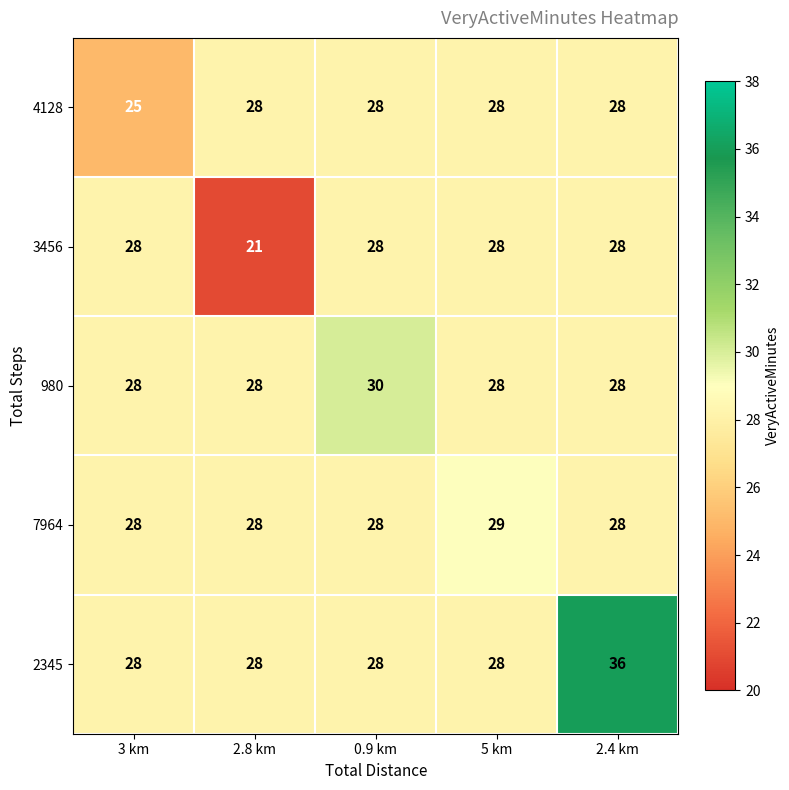

Reading right to left, what are all the values shown in this chart?

4128: 2.4 km=28	5 km=28	0.9 km=28	2.8 km=28	3 km=25
3456: 2.4 km=28	5 km=28	0.9 km=28	2.8 km=21	3 km=28
980: 2.4 km=28	5 km=28	0.9 km=30	2.8 km=28	3 km=28
7964: 2.4 km=28	5 km=29	0.9 km=28	2.8 km=28	3 km=28
2345: 2.4 km=36	5 km=28	0.9 km=28	2.8 km=28	3 km=28